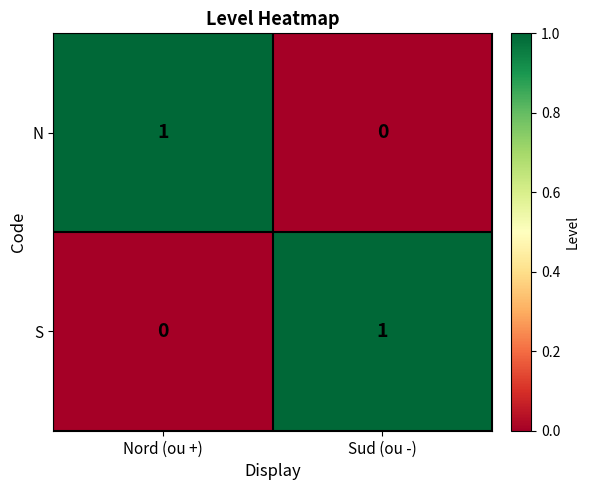

Is the value of S at Sud (ou -) greater than the value of N at Sud (ou -)?

Yes